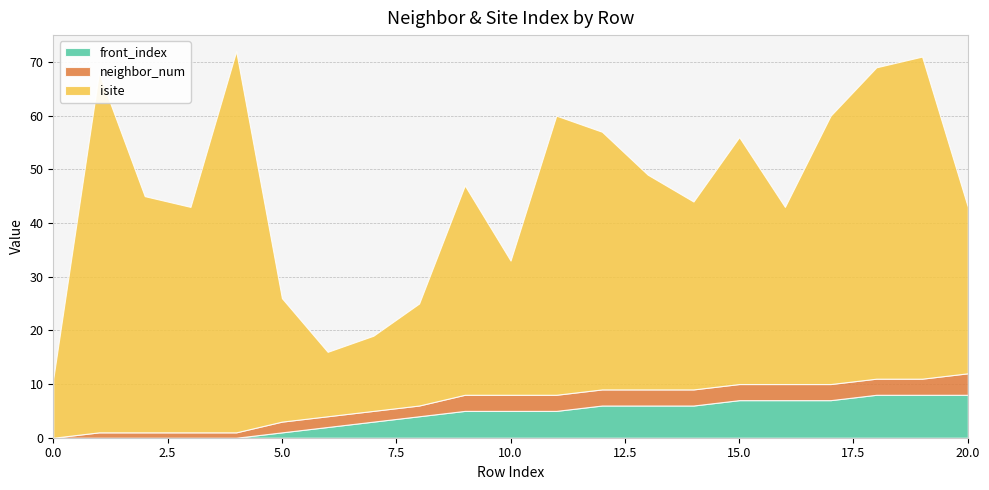

Reading left to right, list all the values displayed in this chart.

isite: 0=11	1=67	2=44	3=42	4=71	5=23	6=12	7=14	8=19	9=39	10=25	11=52	12=48	13=40	14=35	15=46	16=33	17=50	18=58	19=60	20=31
neighbor_num: 0=0	1=1	2=1	3=1	4=1	5=2	6=2	7=2	8=2	9=3	10=3	11=3	12=3	13=3	14=3	15=3	16=3	17=3	18=3	19=3	20=4
front_index: 0=0	1=0	2=0	3=0	4=0	5=1	6=2	7=3	8=4	9=5	10=5	11=5	12=6	13=6	14=6	15=7	16=7	17=7	18=8	19=8	20=8